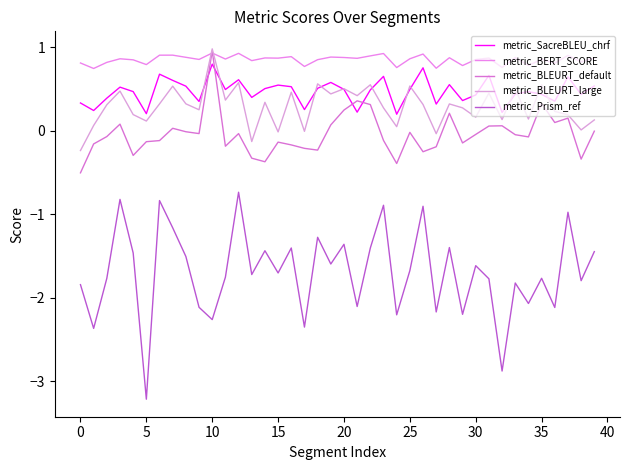

Does the chart display data point markers on the line(s)?

No